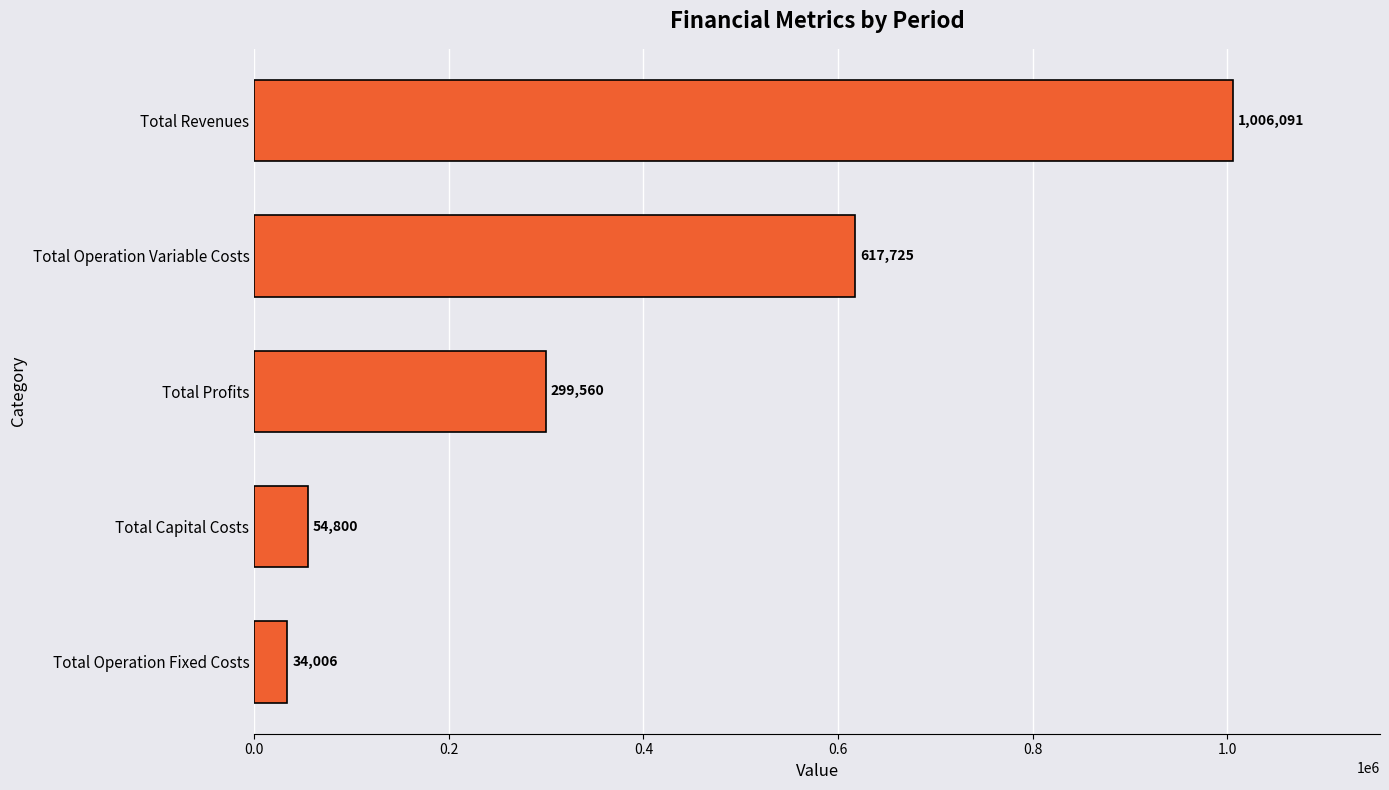

How many values exceed 299559?

3